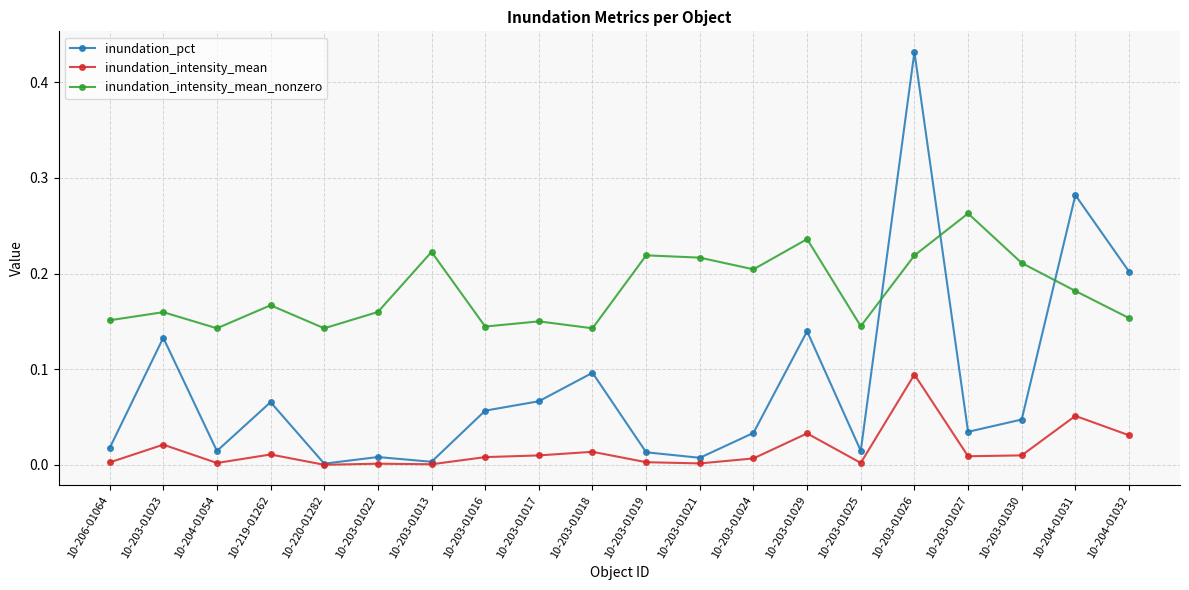

List the series in order of their peak value, highest first.

inundation_pct, inundation_intensity_mean_nonzero, inundation_intensity_mean